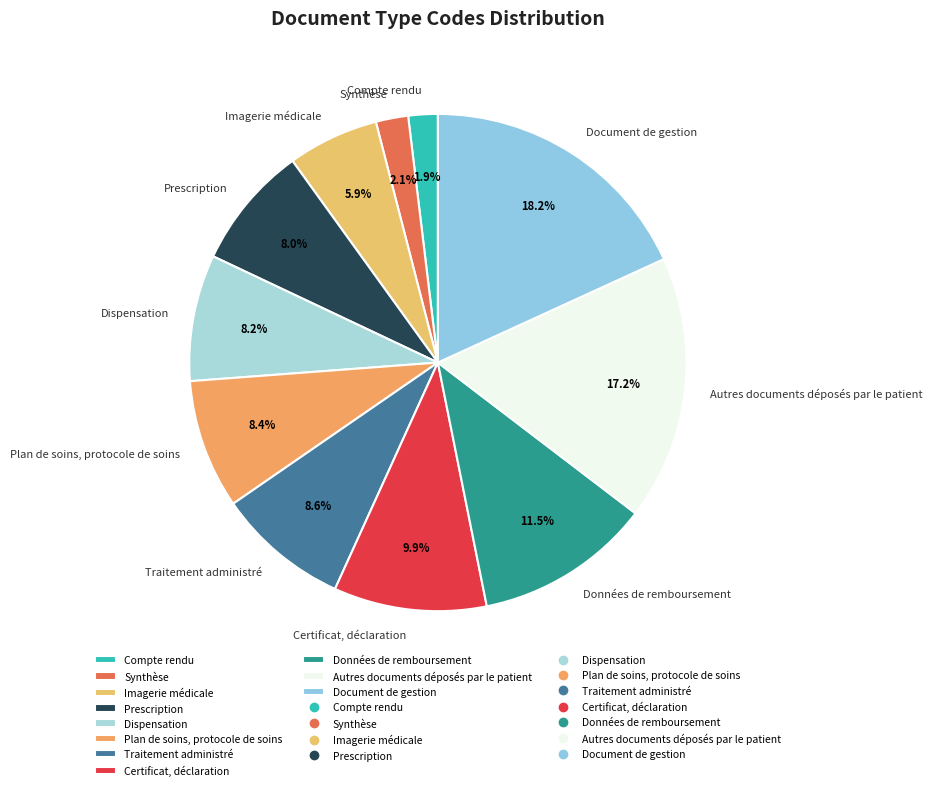

To the nearest percent, what is the difference between the largest and smallest slice percentages?

16%